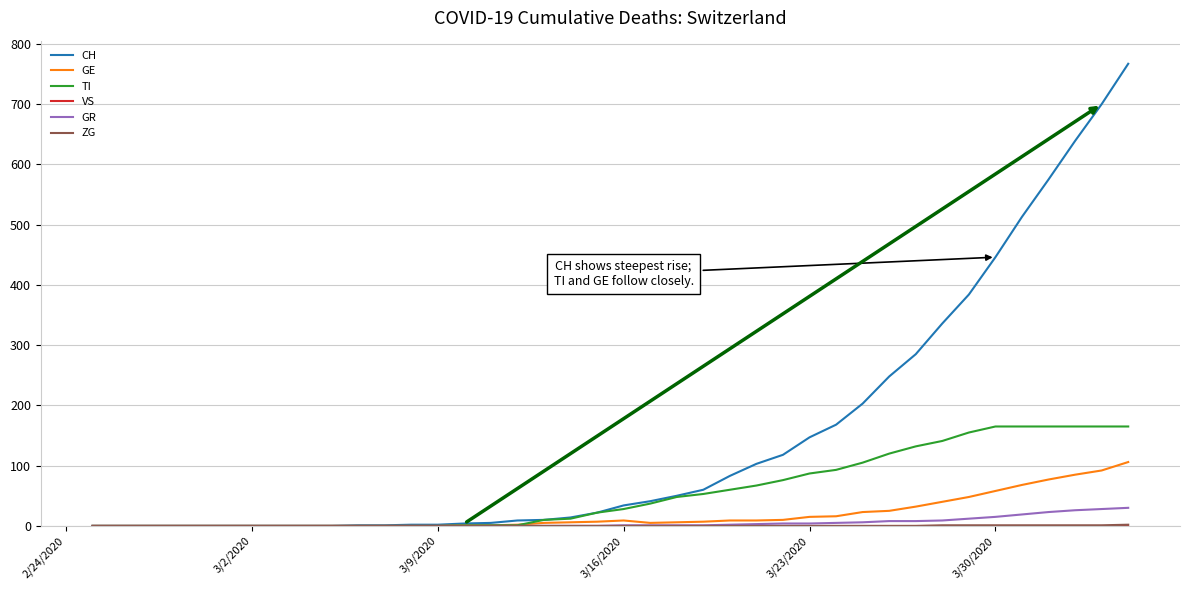

Which series has the widest spread of values?

CH